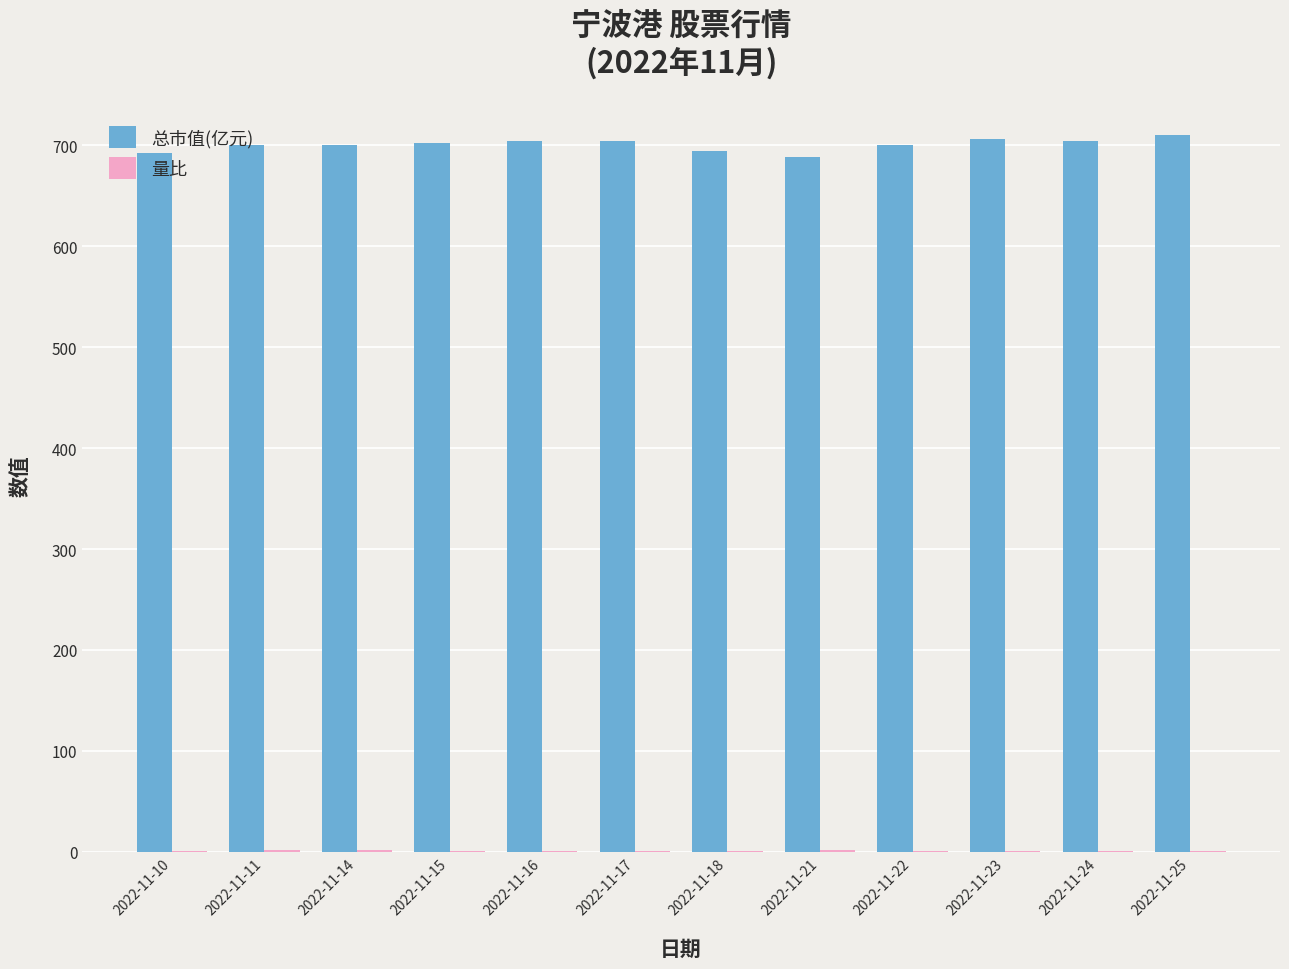

Is it true that 总市值(亿元) equals 706.2 at 2022-11-23?

True